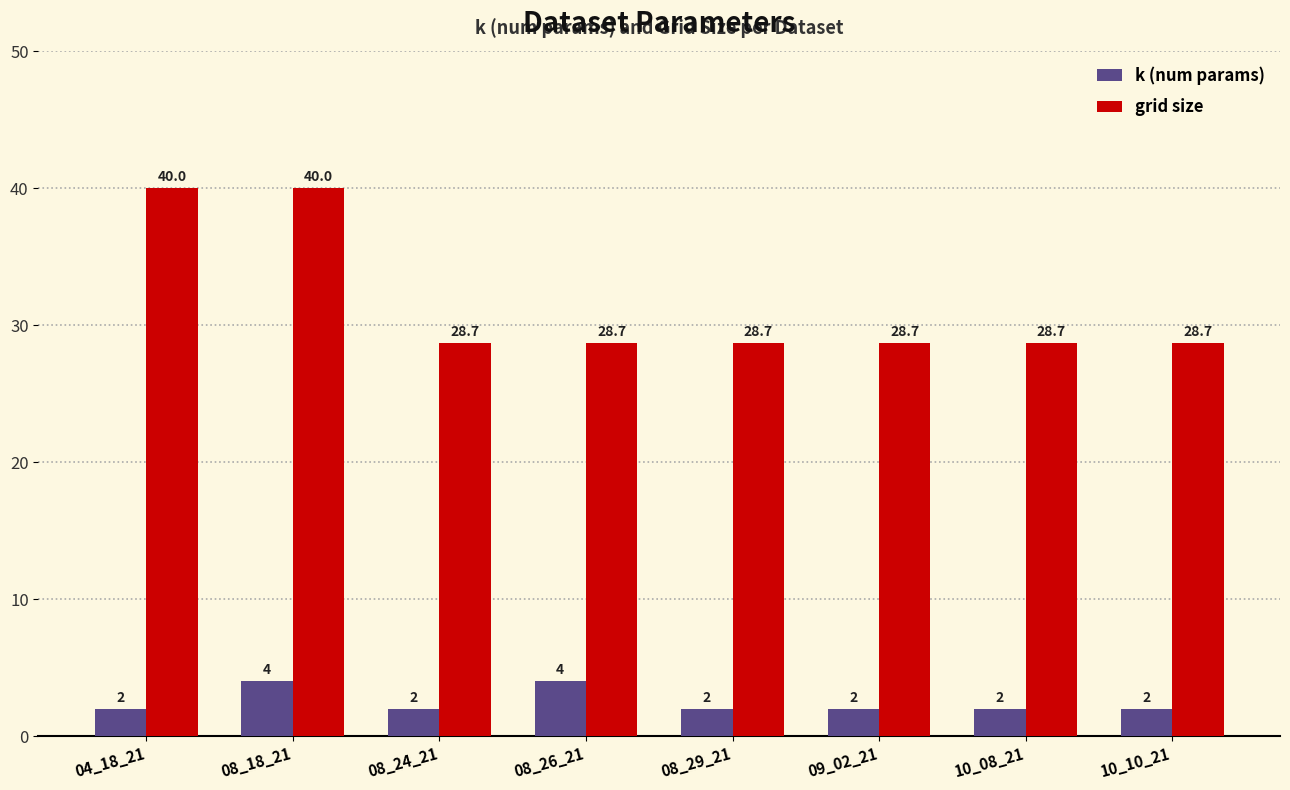

List the series in order of their peak value, highest first.

grid size, k (num params)